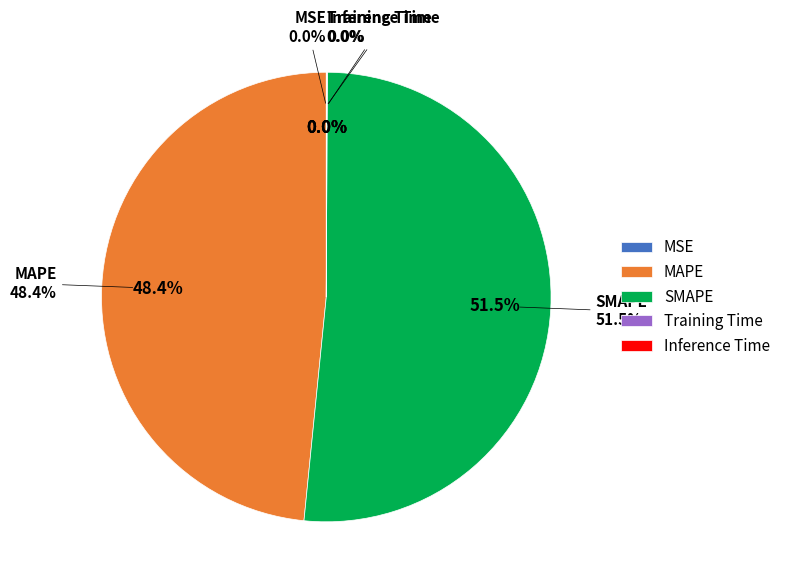

Combined, do MSE and MAPE account for over 50%?

No